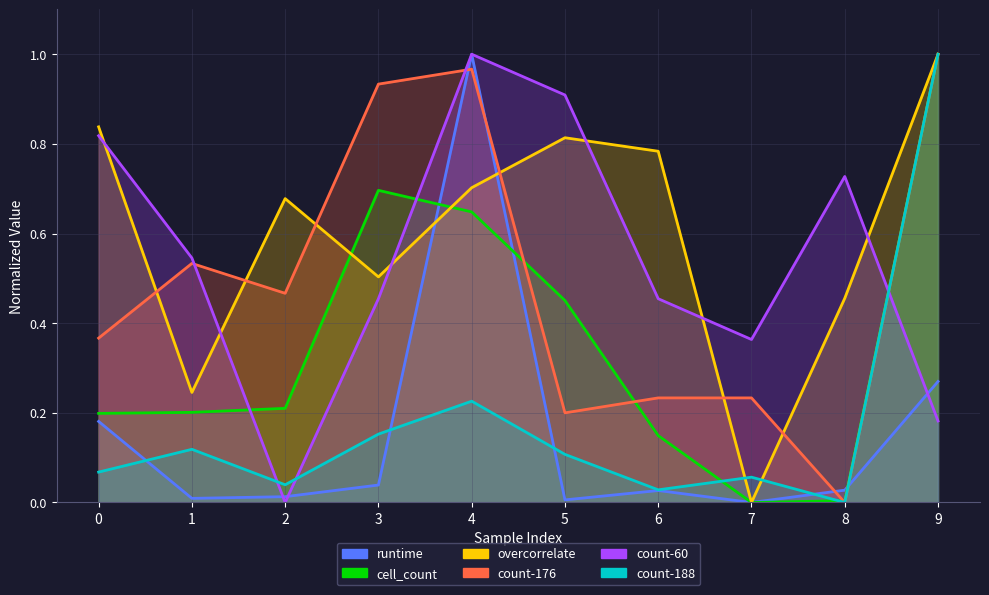

Reading left to right, list all the values displayed in this chart.

runtime: 0.2	0.0	0.0	0.0	1.0	0.0	0.0	0.0	0.0	0.3
cell_count: 0.2	0.2	0.2	0.7	0.6	0.5	0.1	0.0	0.0	1.0
overcorrelate: 0.8	0.2	0.7	0.5	0.7	0.8	0.8	0.0	0.5	1.0
count-176: 0.4	0.5	0.5	0.9	1.0	0.2	0.2	0.2	0.0	1.0
count-60: 0.8	0.5	0.0	0.5	1.0	0.9	0.5	0.4	0.7	0.2
count-188: 0.1	0.1	0.0	0.2	0.2	0.1	0.0	0.1	0.0	1.0